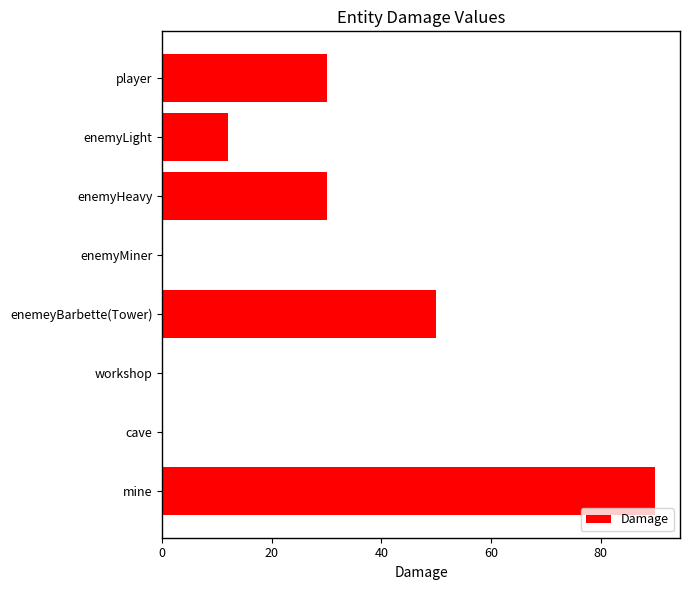

What is the sum of all values?

212